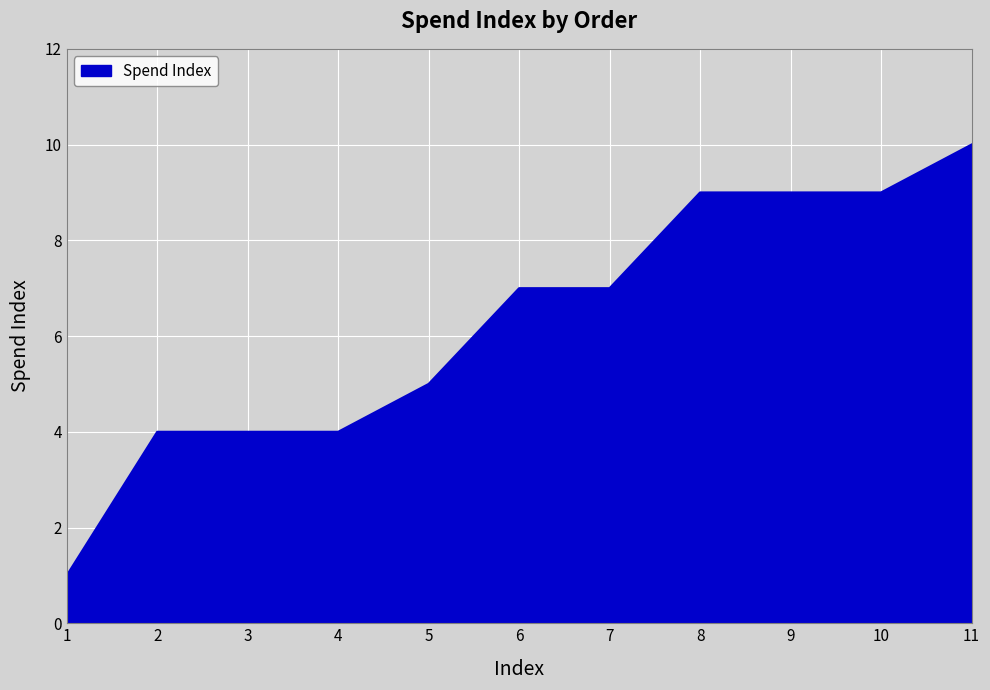

How many lines are shown in the chart?

1